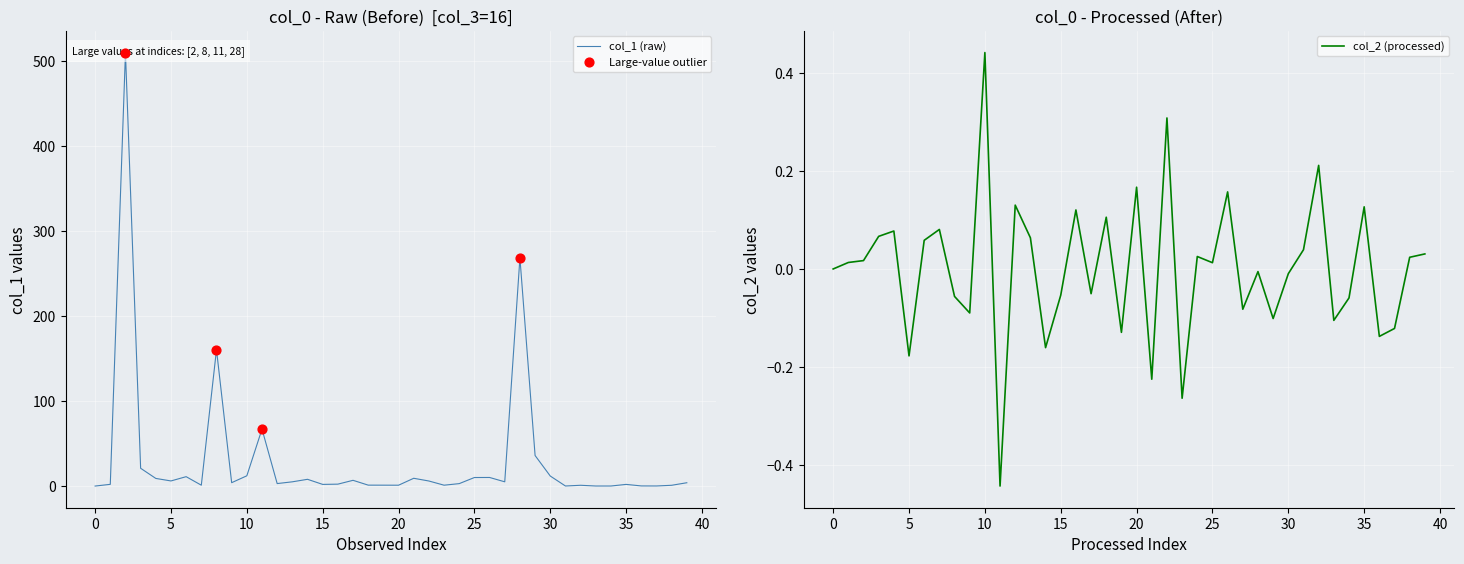

Which series reaches the maximum Y coordinate?

col_1